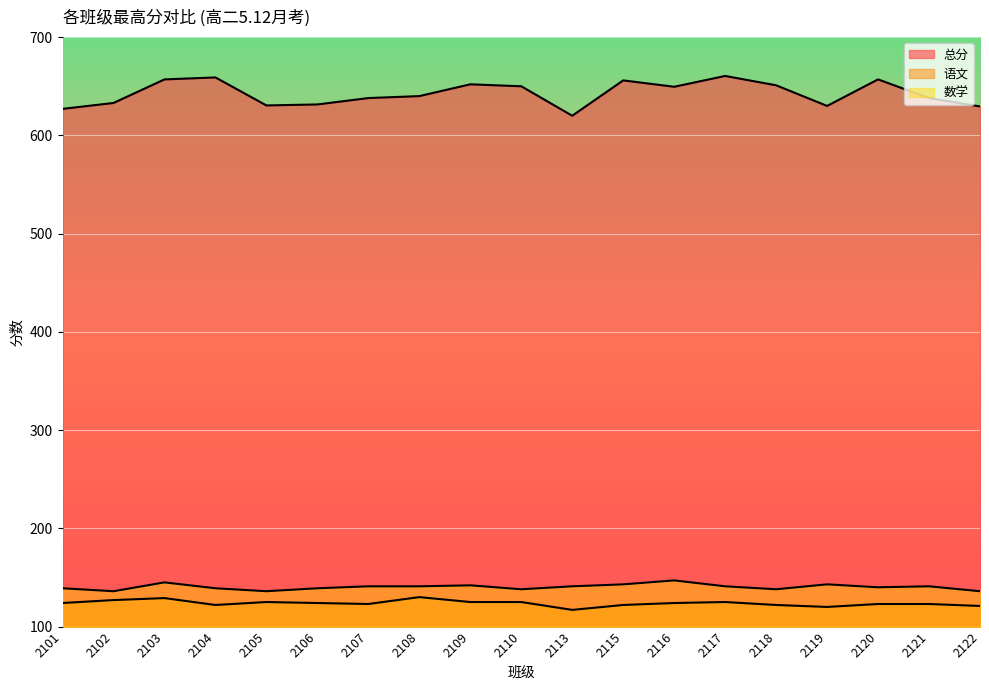

The 总分 series shows 443.3 at 2104. True or false?

False